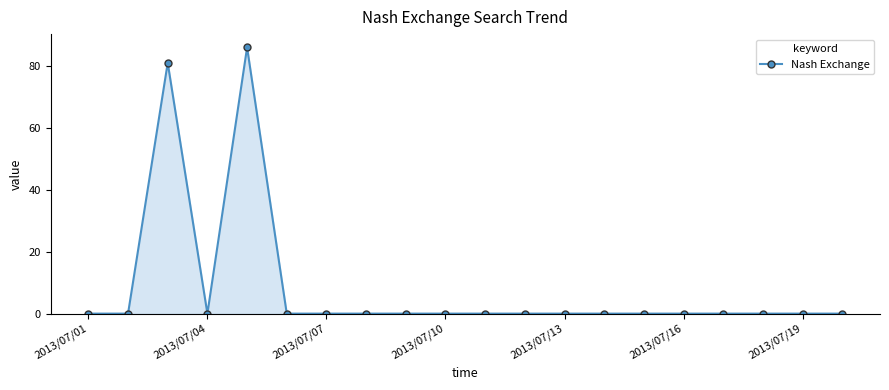

What is the greatest value displayed?

86